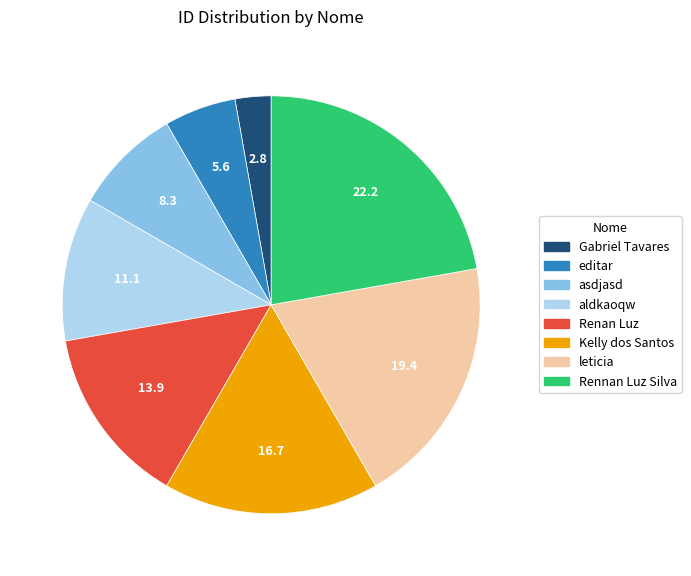

True or false: aldkaoqw accounts for 3% of the total.

False